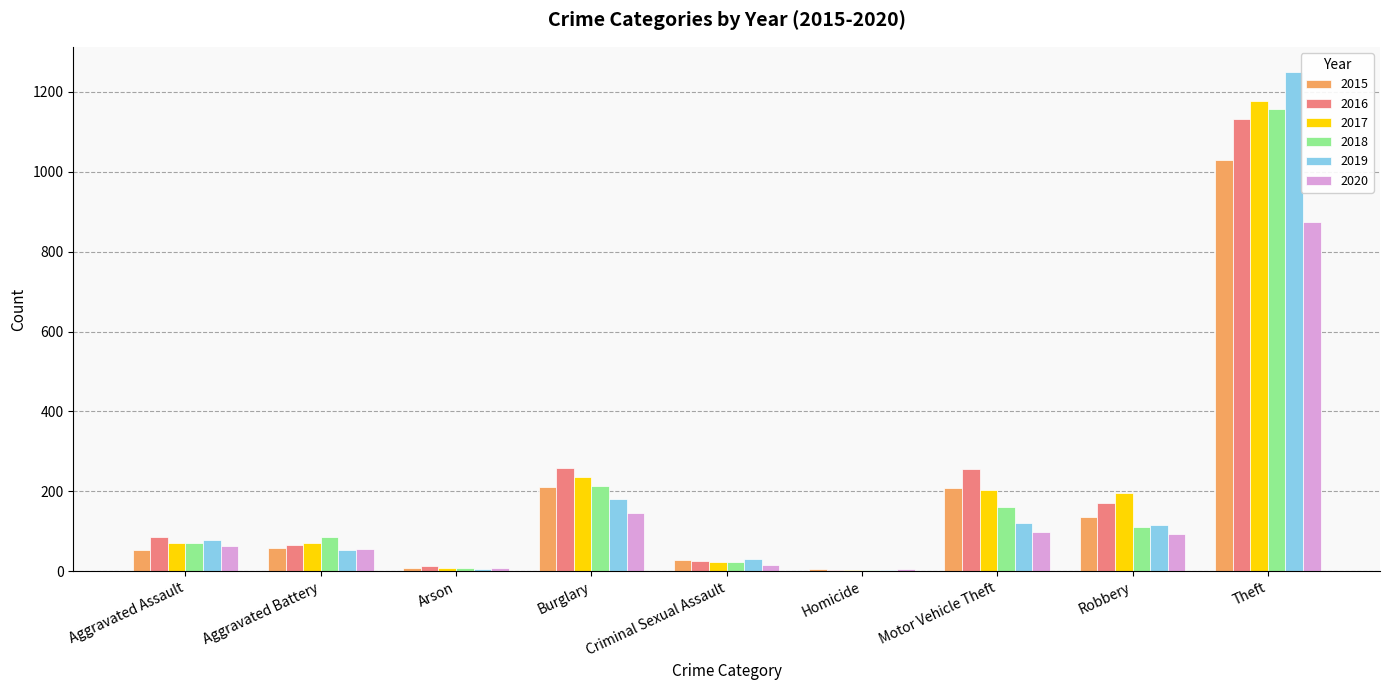

How many groups of bars are there?

9